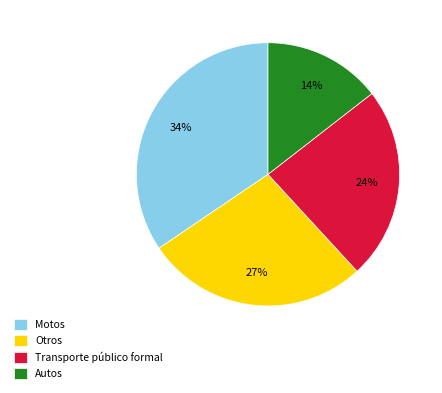

True or false: Transporte público formal accounts for 24% of the total.

True